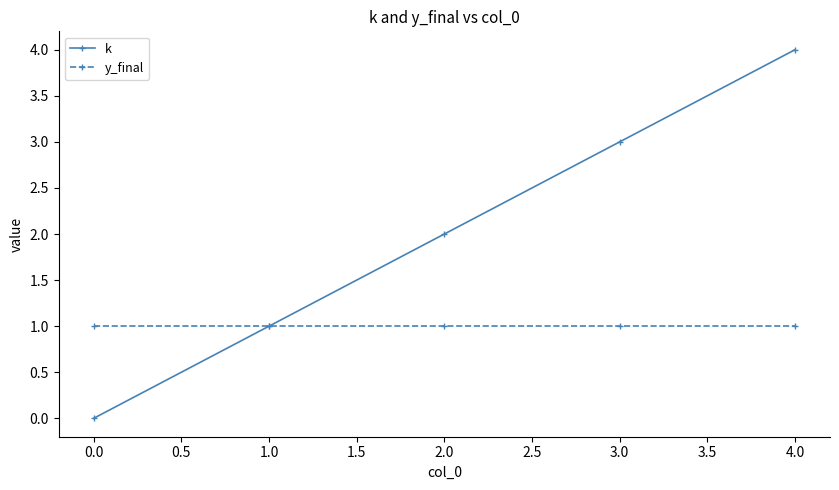

What value does the k series have at 1.0?

1